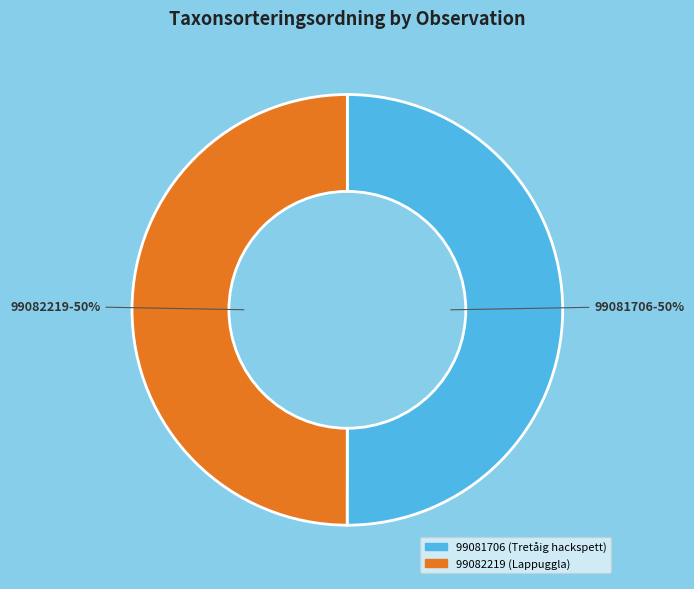

Approximately how many times larger is the value at 99082219 compared to 99081706?

1.0